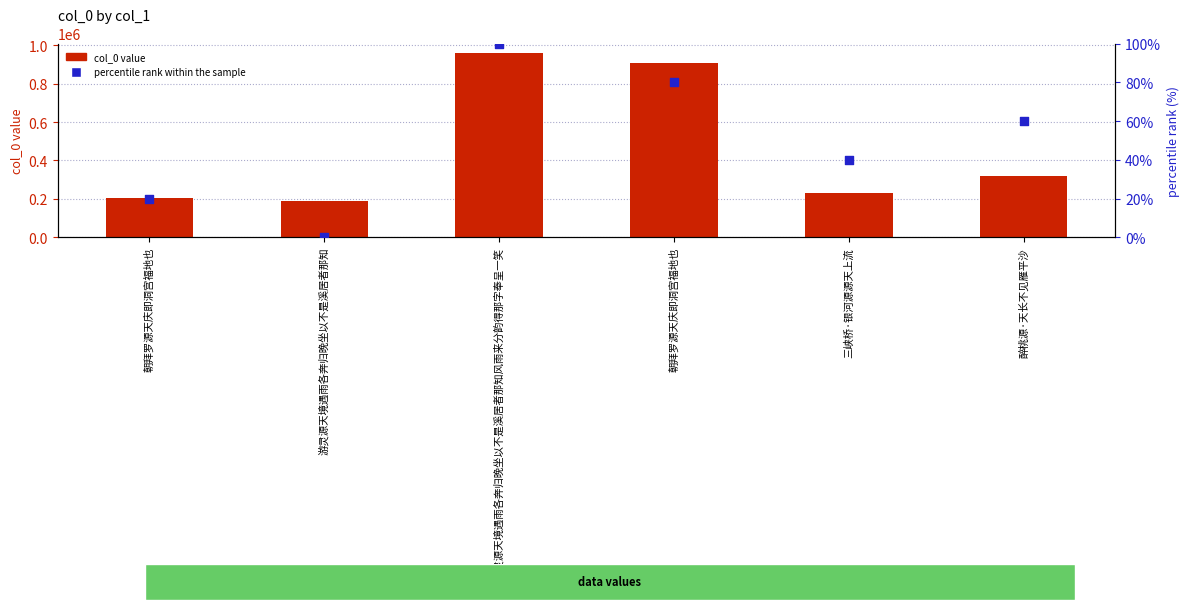

Which series reaches the minimum Y coordinate?

percentile rank within the sample